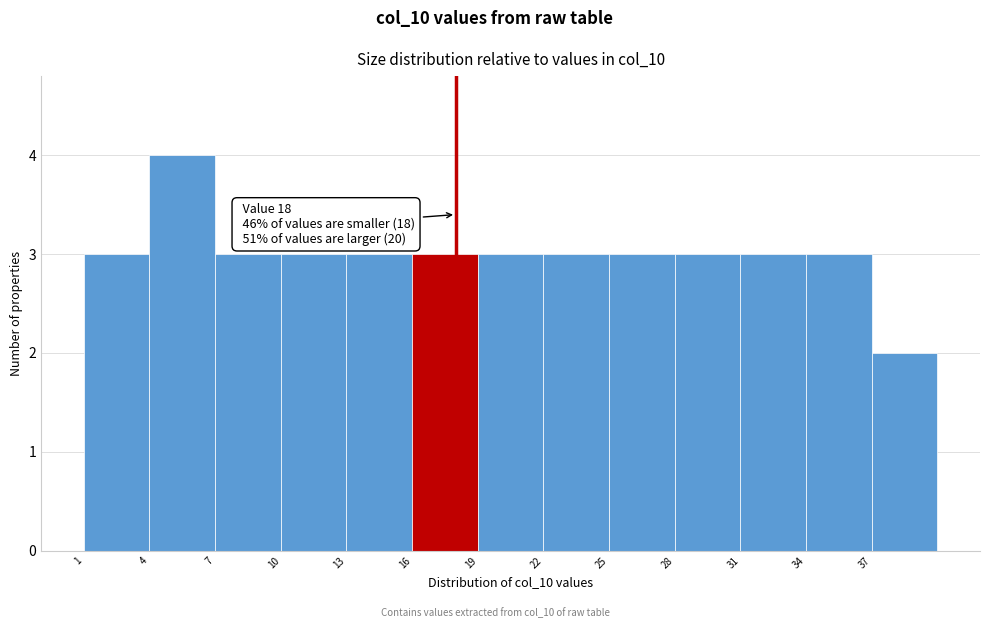

Which range on the x-axis has the tallest bar?

4 to 7